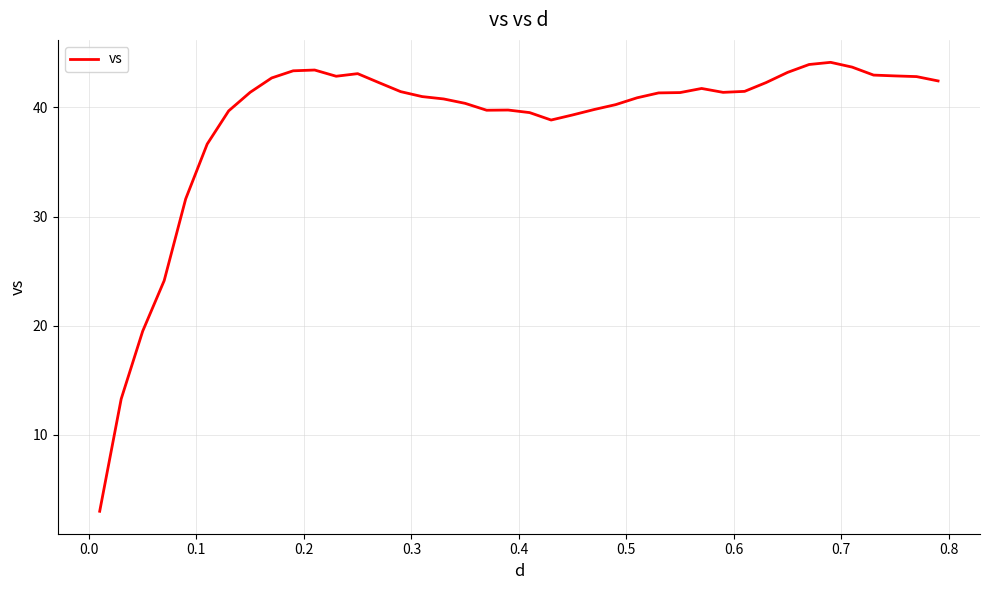

What is the minimum value shown in the chart?

3.0